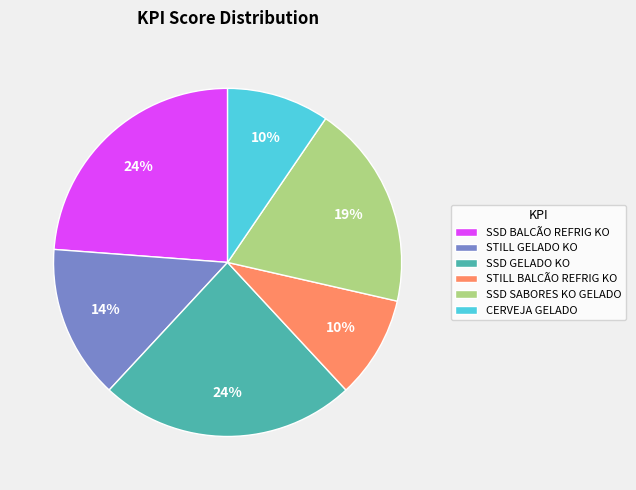

To the nearest percent, what is the average slice percentage?

17%